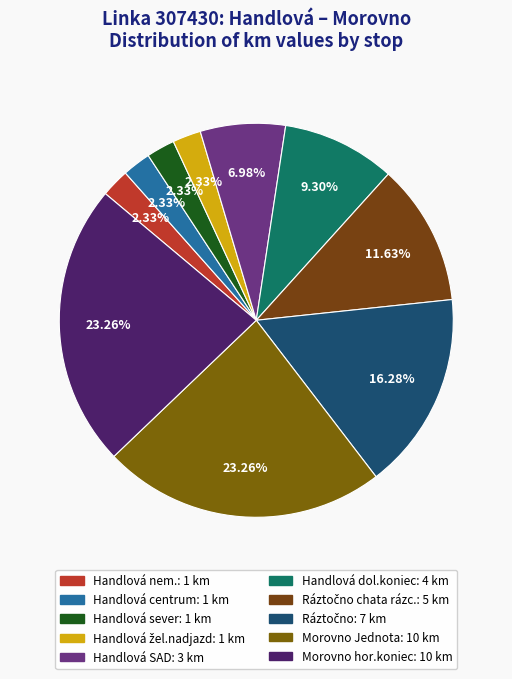

How many slices are in this pie chart?

10